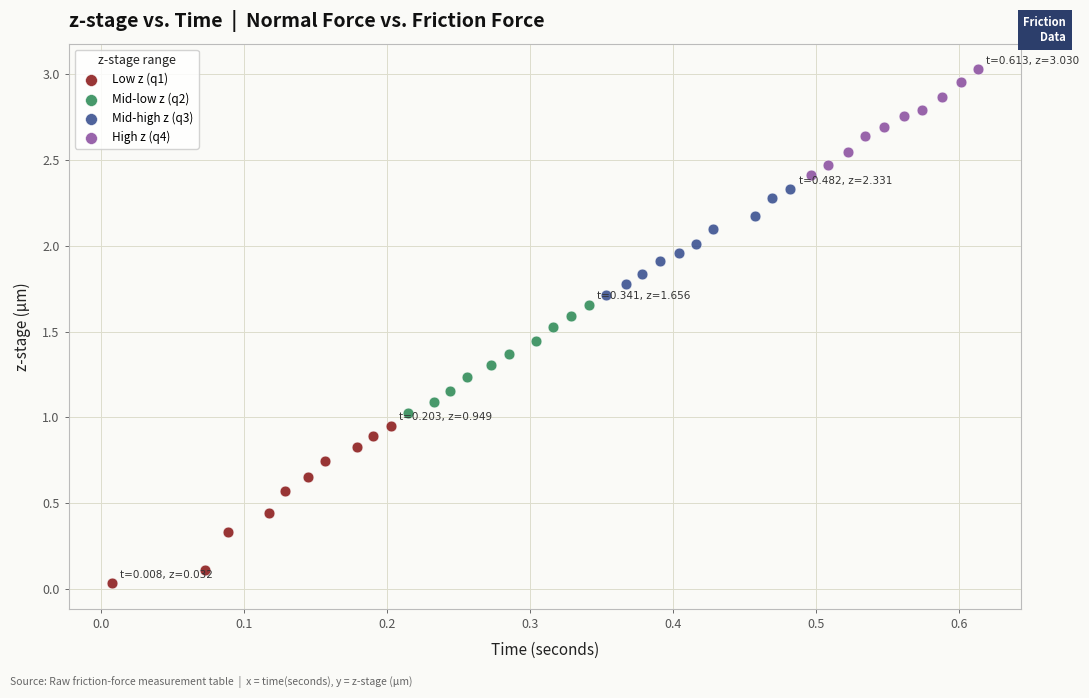

Which series reaches the maximum Y coordinate?

High z (q4)